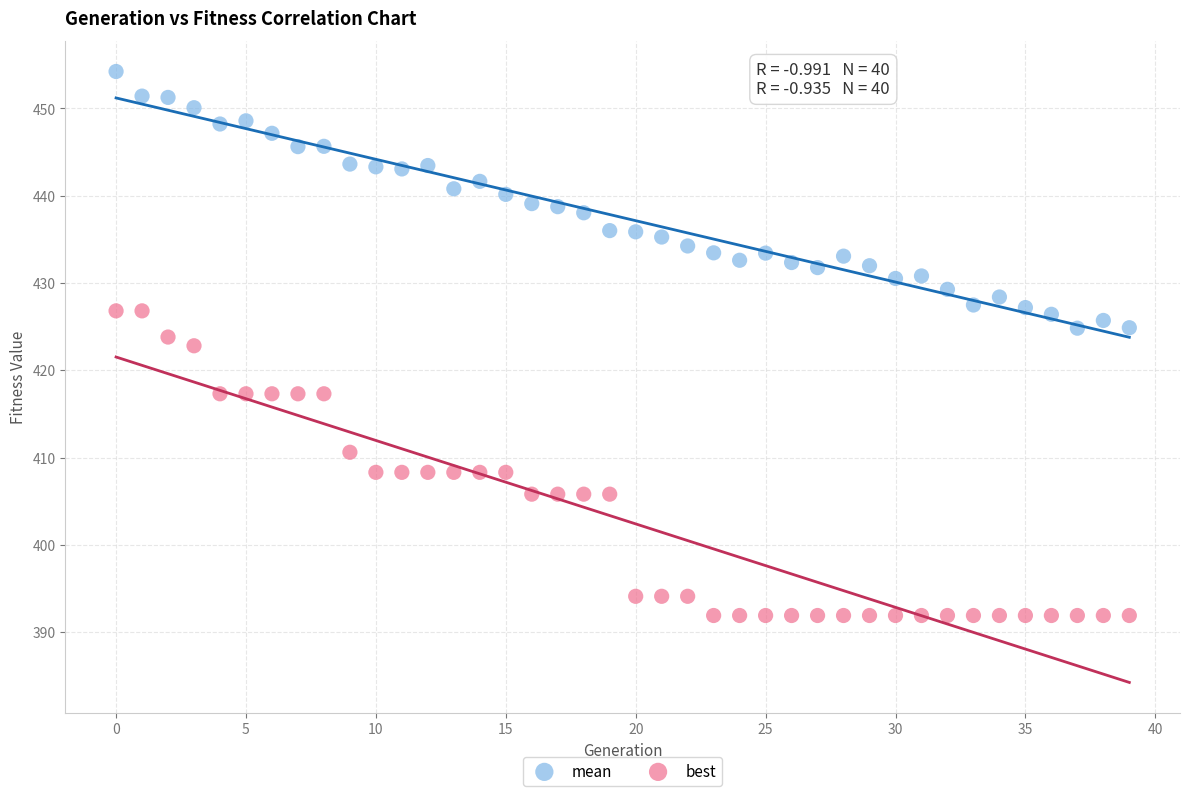

Across all data points, what is the range of Y values (max minus min)?

62.3